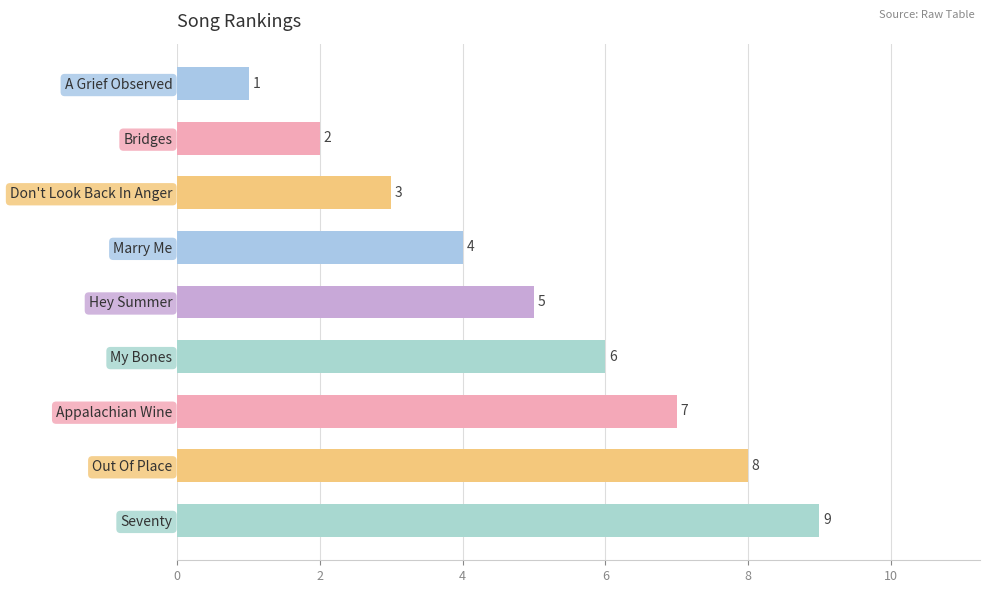

List the labels in order of value, smallest first.

A Grief Observed, Bridges, Don't Look Back In Anger, Marry Me, Hey Summer, My Bones, Appalachian Wine, Out Of Place, Seventy